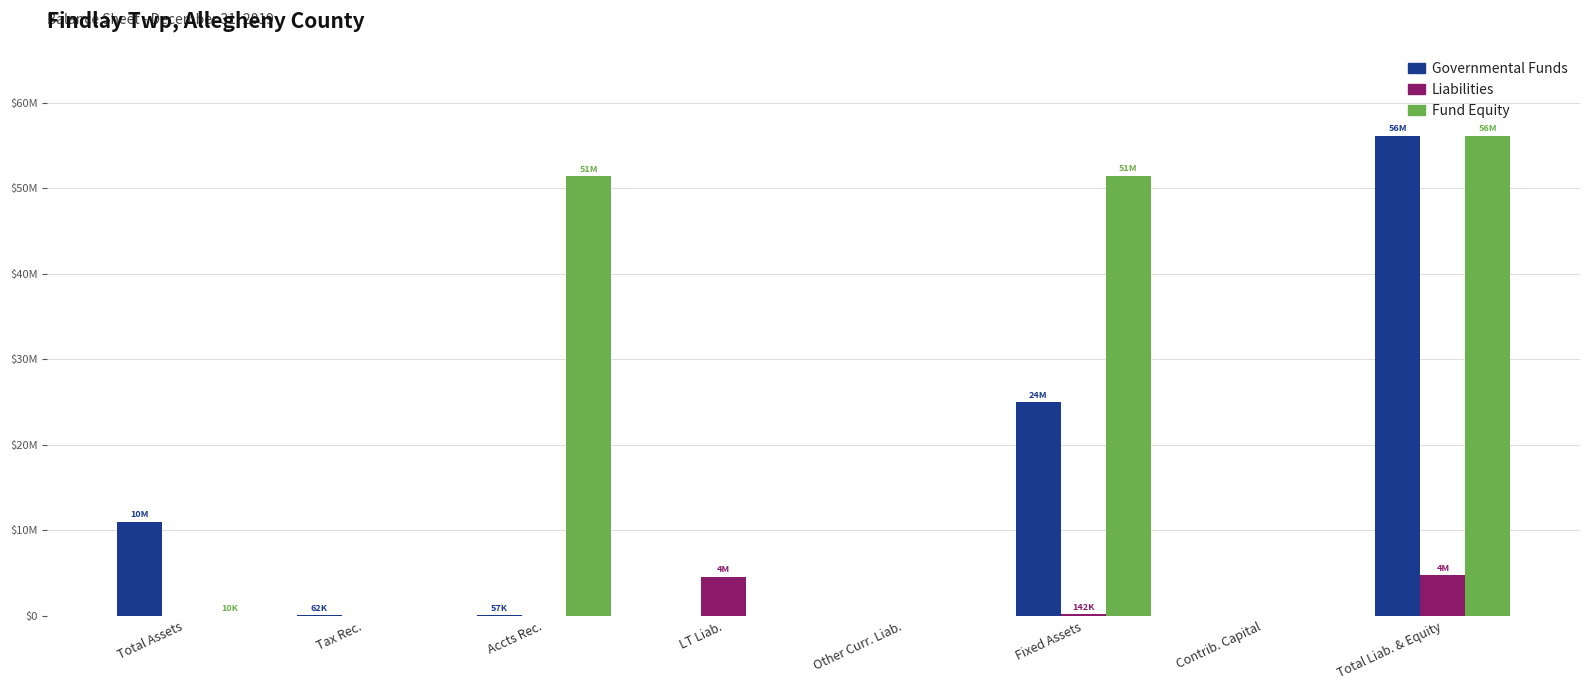

What are all the series names shown in the legend?

Governmental Funds, Liabilities, Fund Equity